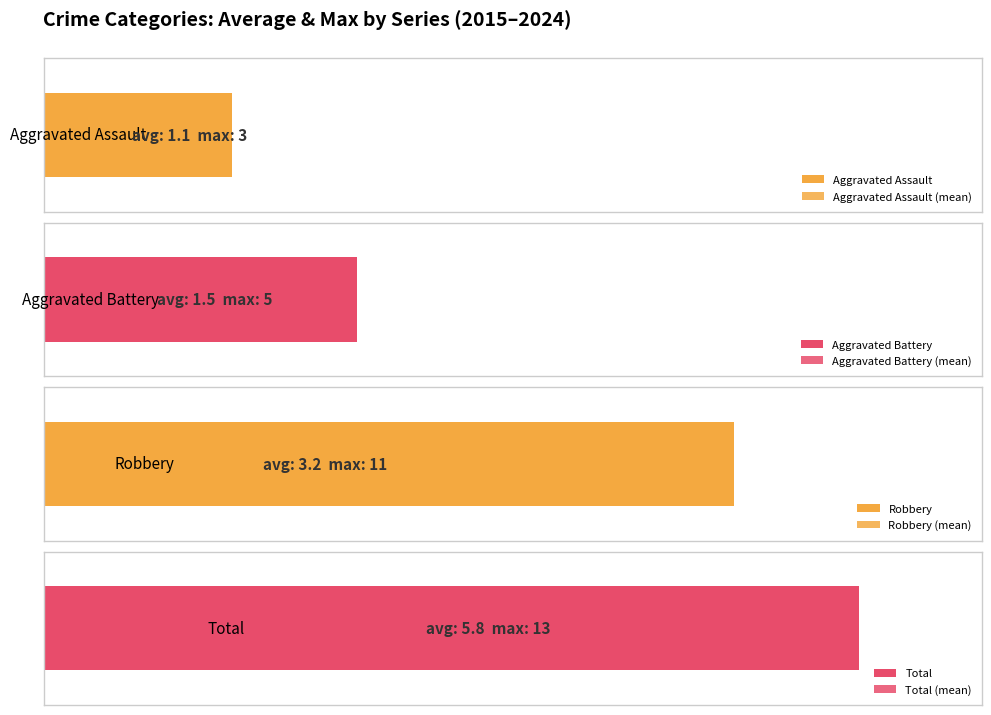

How many data points does each series have?

10